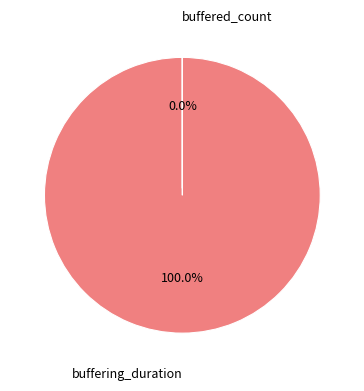

What is the change in value from buffering_duration to buffered_count?

-203645414